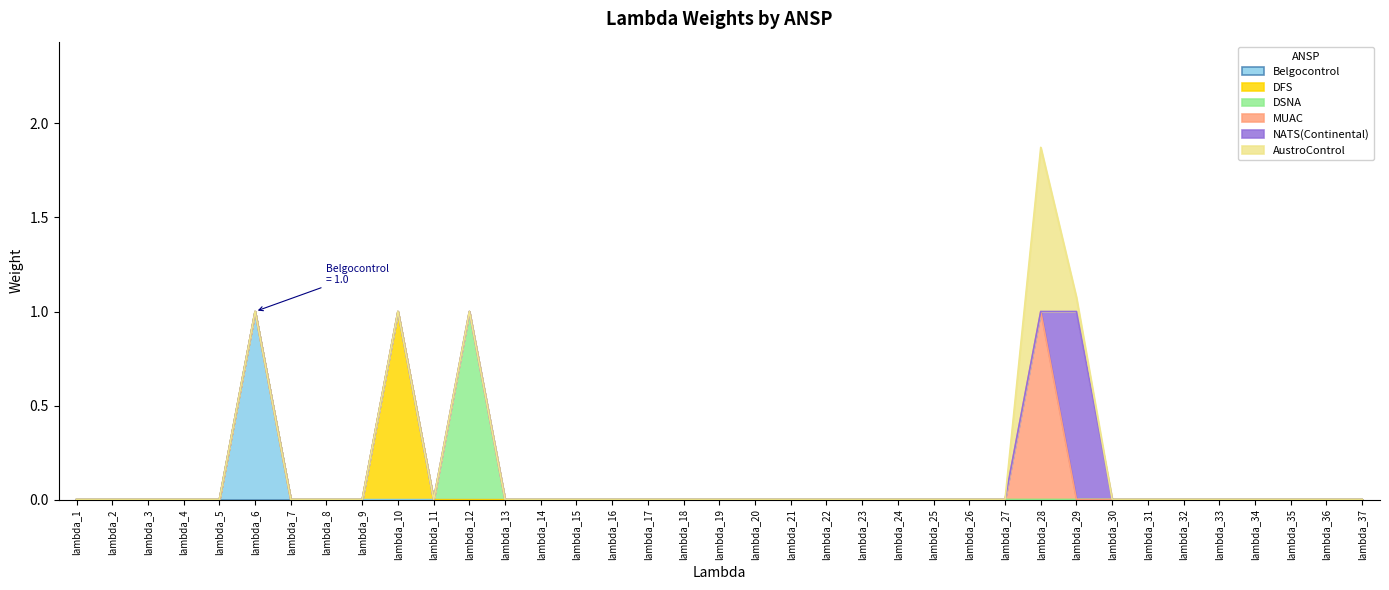

How many lines are shown in the chart?

6